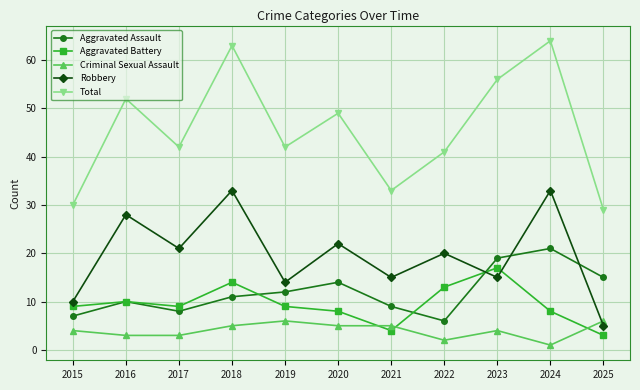

The value of Aggravated Assault at 2024 is 21. True or false?

True